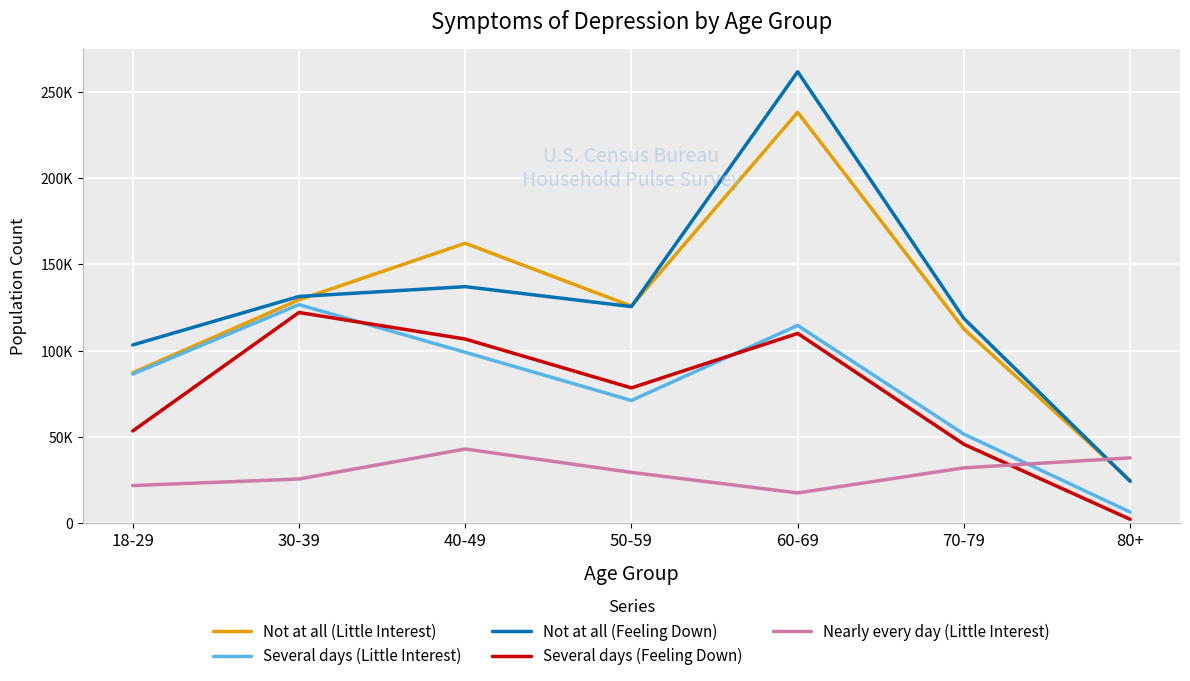

Where does the Nearly every day (Little Interest) series first go above 29284?

40-49